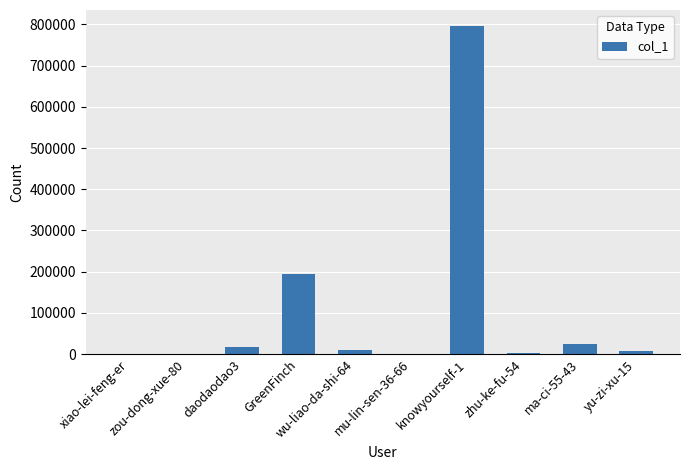

What is the sum of all values?

1052389